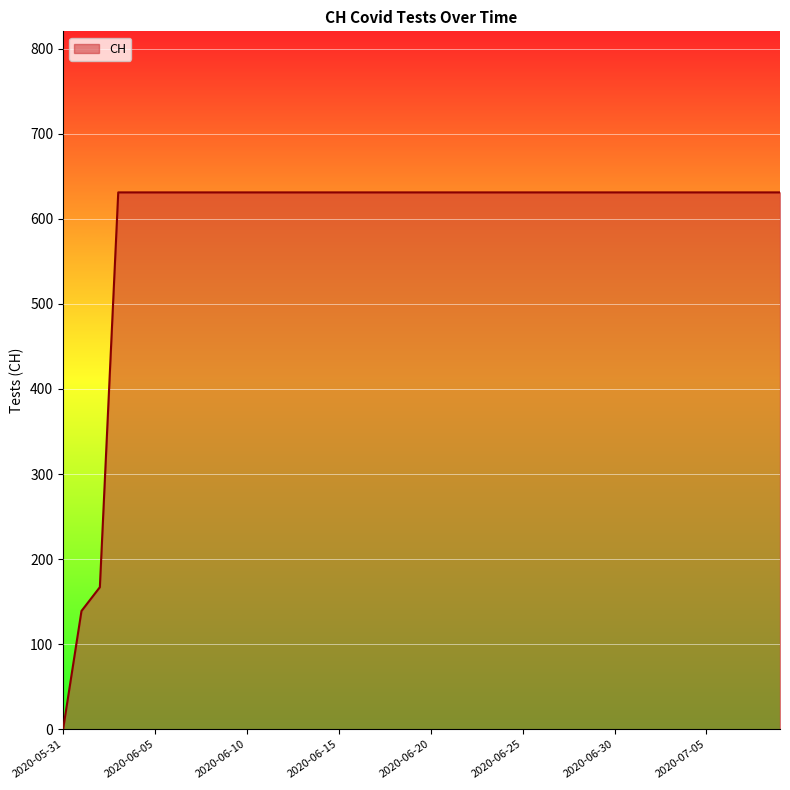

What is the difference between the maximum and minimum values?

631